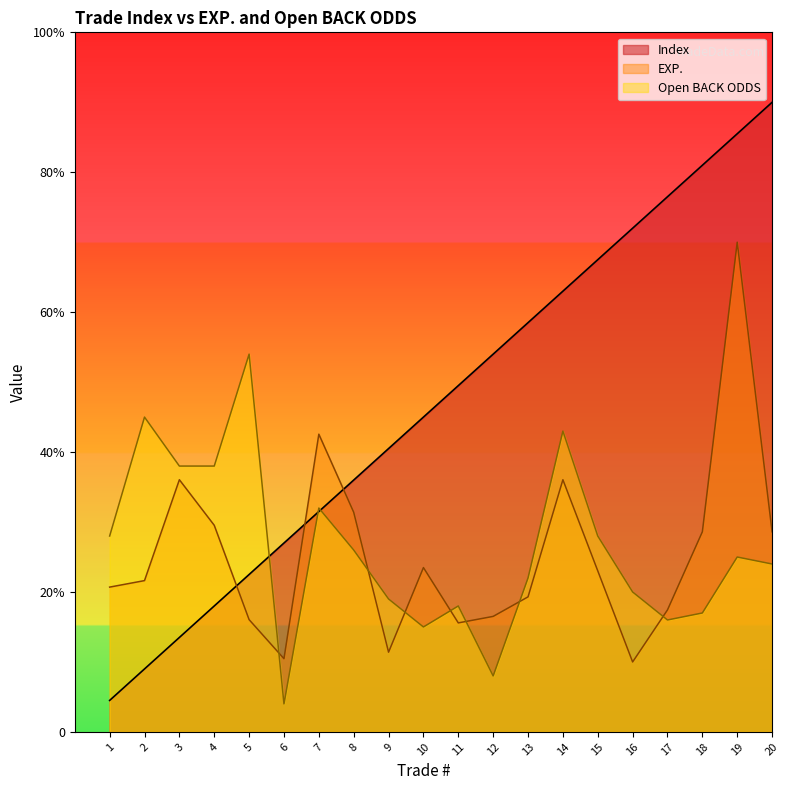

At which label does EXP. reach its peak?

19